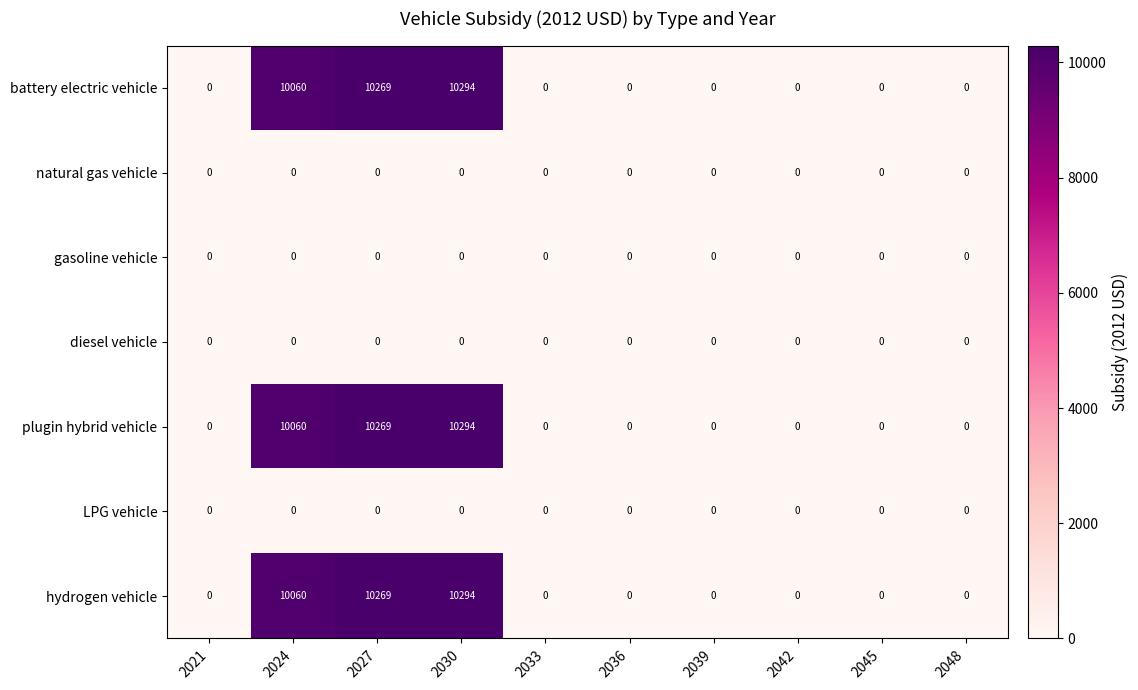

True or false: hydrogen vehicle has a value of 0 at 2021.

True